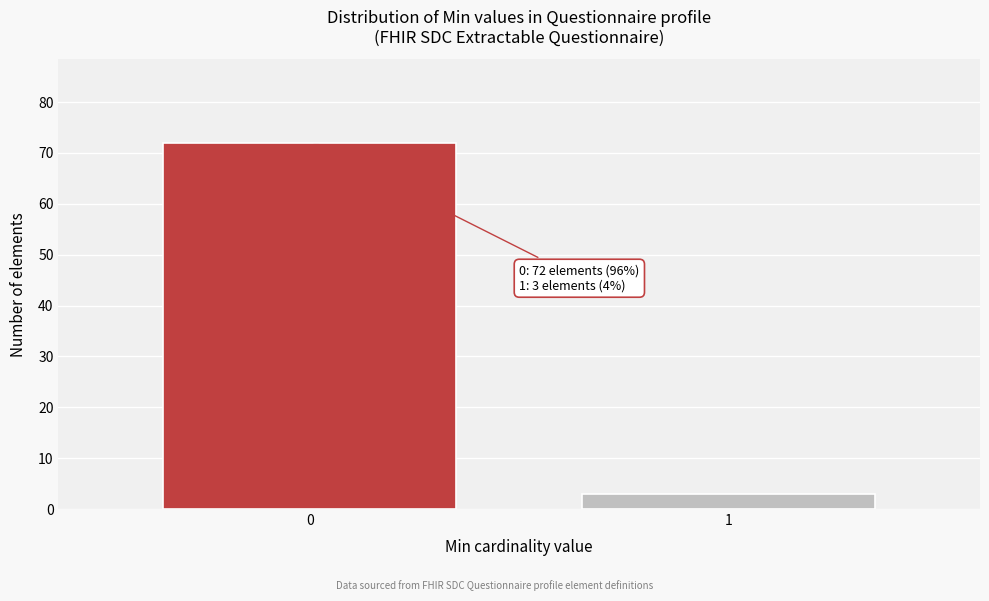

Reading left to right, what are all the values shown in this chart?

72	3